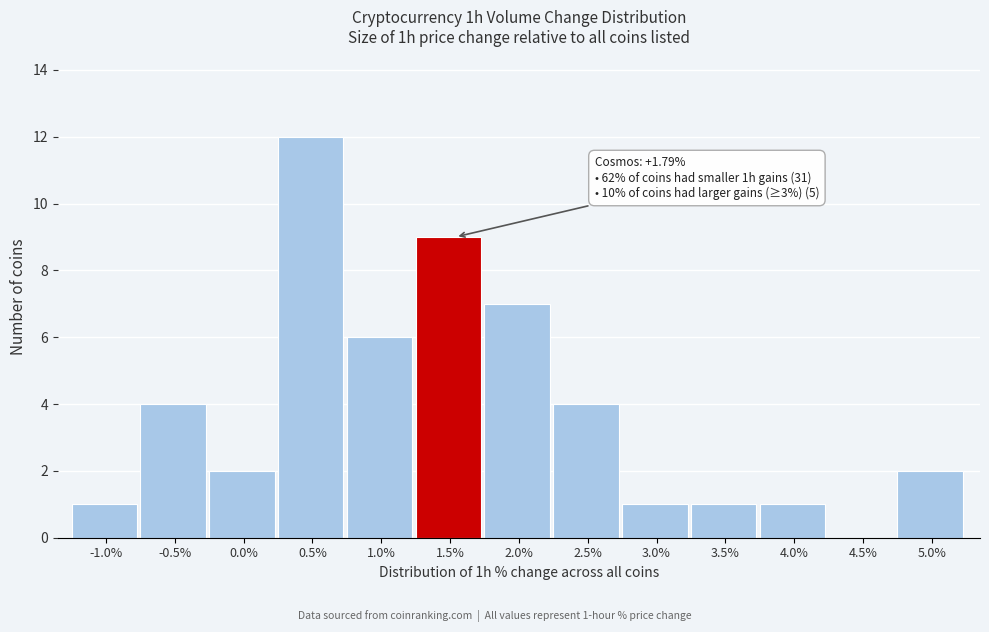

Reading right to left, what are all the values shown in this chart?

5.0%=2	4.5%=0	4.0%=1	3.5%=1	3.0%=1	2.5%=4	2.0%=7	1.5%=9	1.0%=6	0.5%=12	0.0%=2	-0.5%=4	-1.0%=1